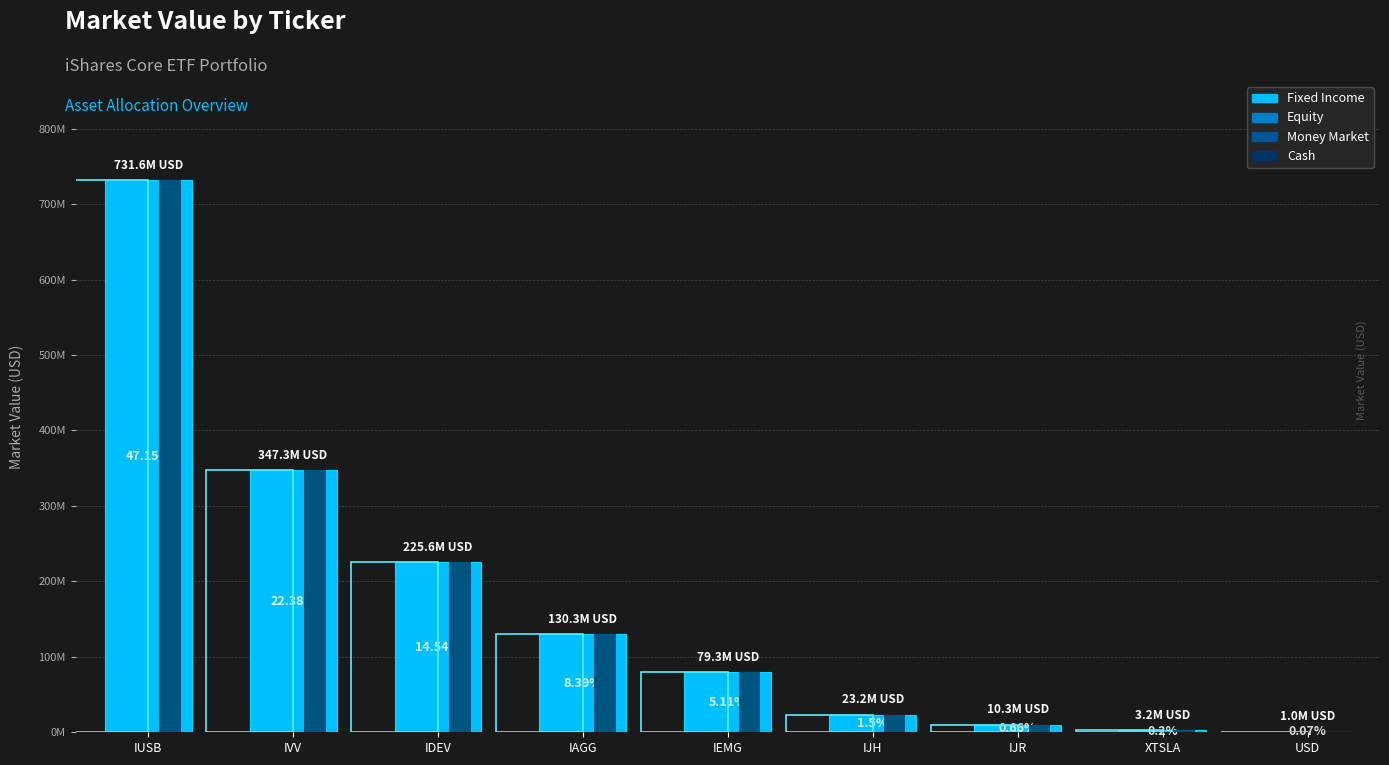

Does the chart contain stacked bars?

No